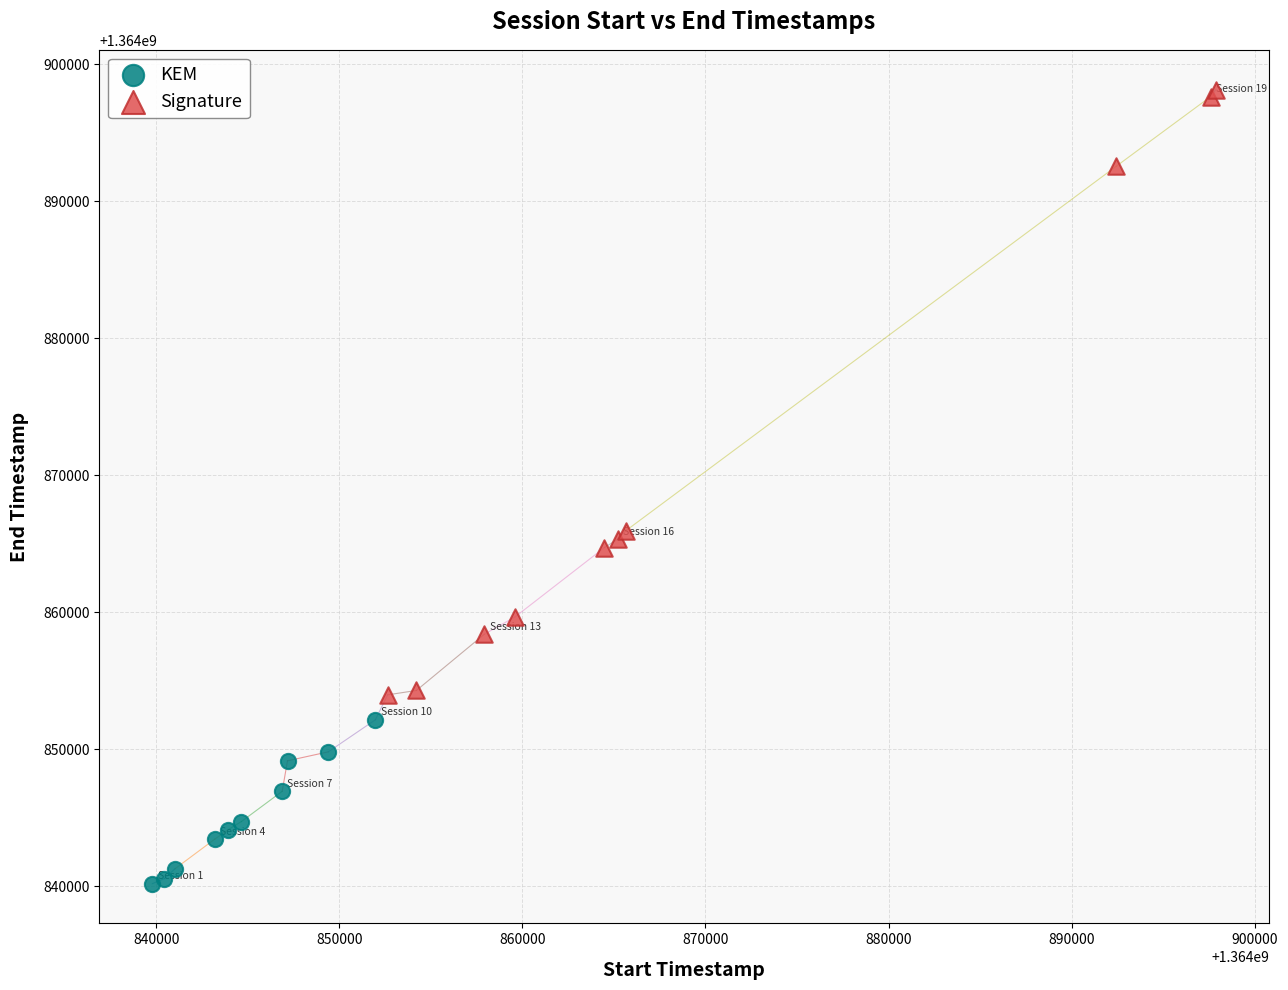

What are all the series names shown in the legend?

KEM, Signature